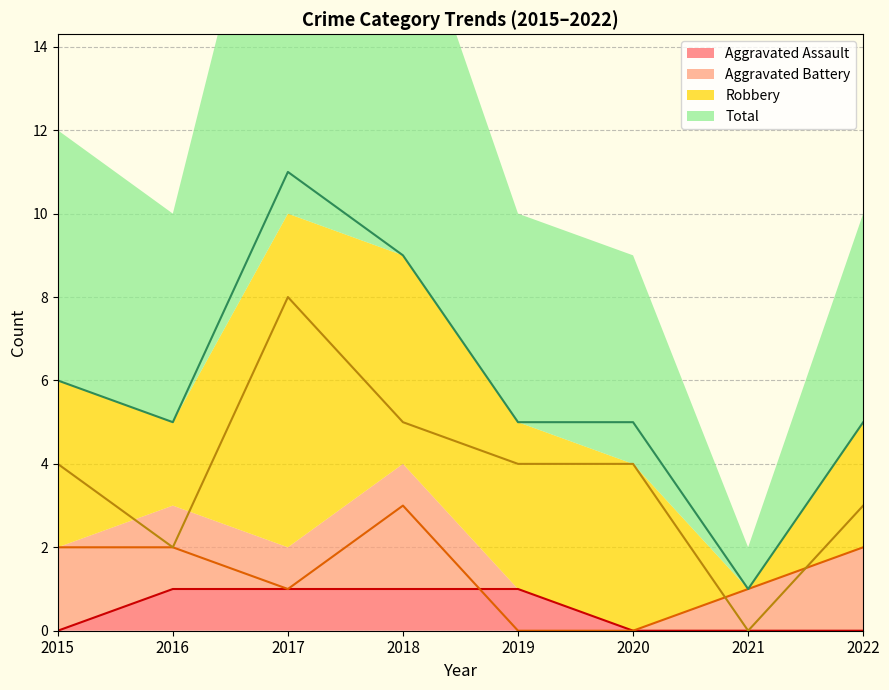

Reading left to right, list all the values displayed in this chart.

Aggravated Assault: 0	1	1	1	1	0	0	0
Aggravated Battery: 2	2	1	3	0	0	1	2
Robbery: 4	2	8	5	4	4	0	3
Total: 6	5	11	9	5	5	1	5